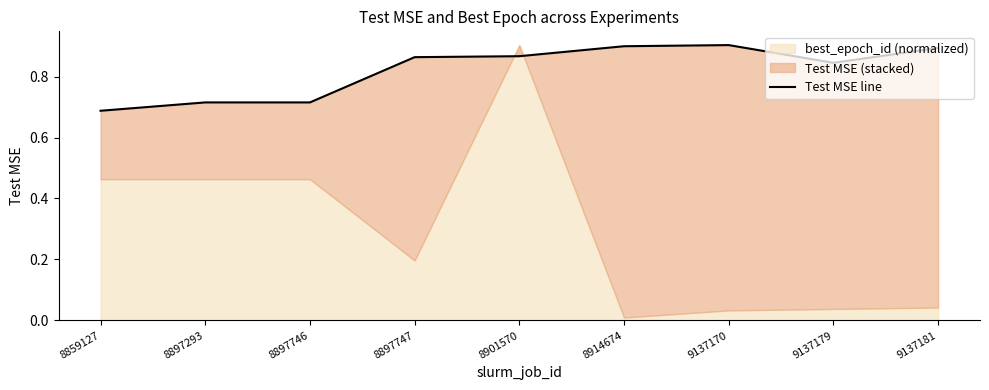

Which has a higher value, 9137179 or 8859127?

9137179